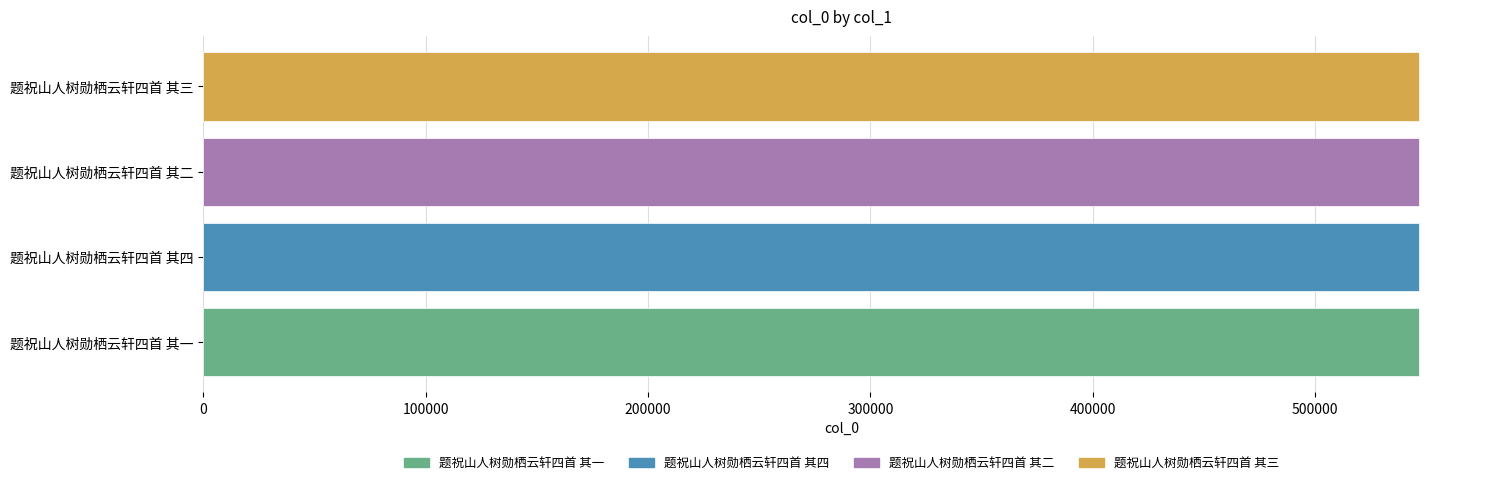

What is the ratio of the value at 题祝山人树勋栖云轩四首 其四 to the value at 题祝山人树勋栖云轩四首 其一?

1.0